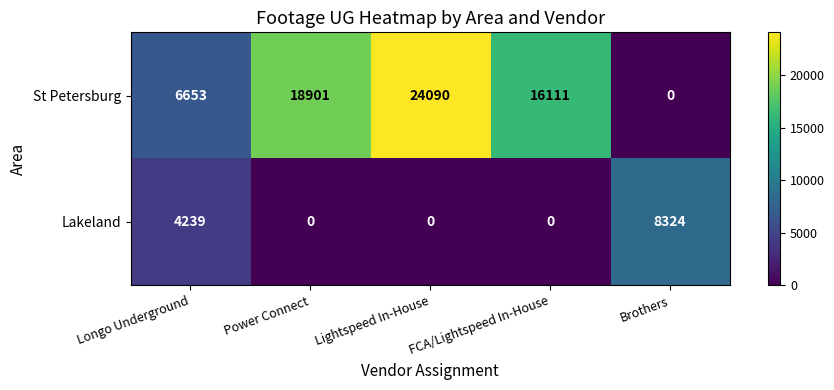

How many categories are shown in the chart?

5